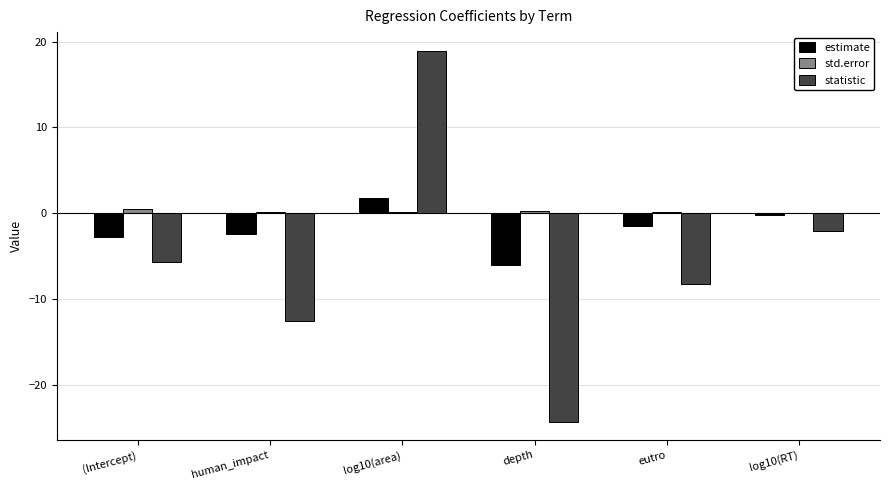

Which series has the largest total across all categories?

std.error